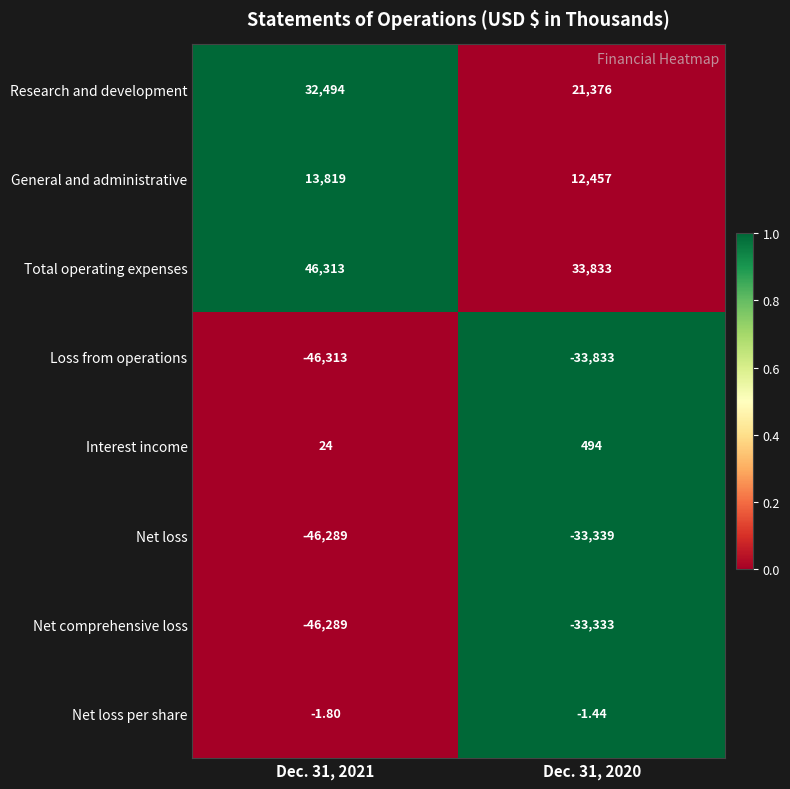

At Dec. 31, 2020, list the series in order from smallest to largest.

Loss from operations, Net loss, Net comprehensive loss, Net loss per share, Interest income, General and administrative, Research and development, Total operating expenses